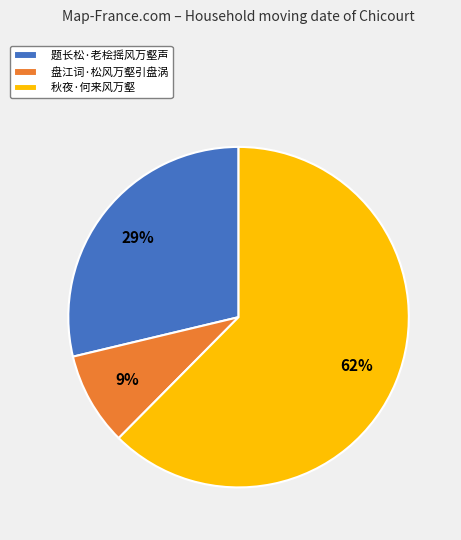

Which category accounts for the majority?

秋夜·何来风万壑